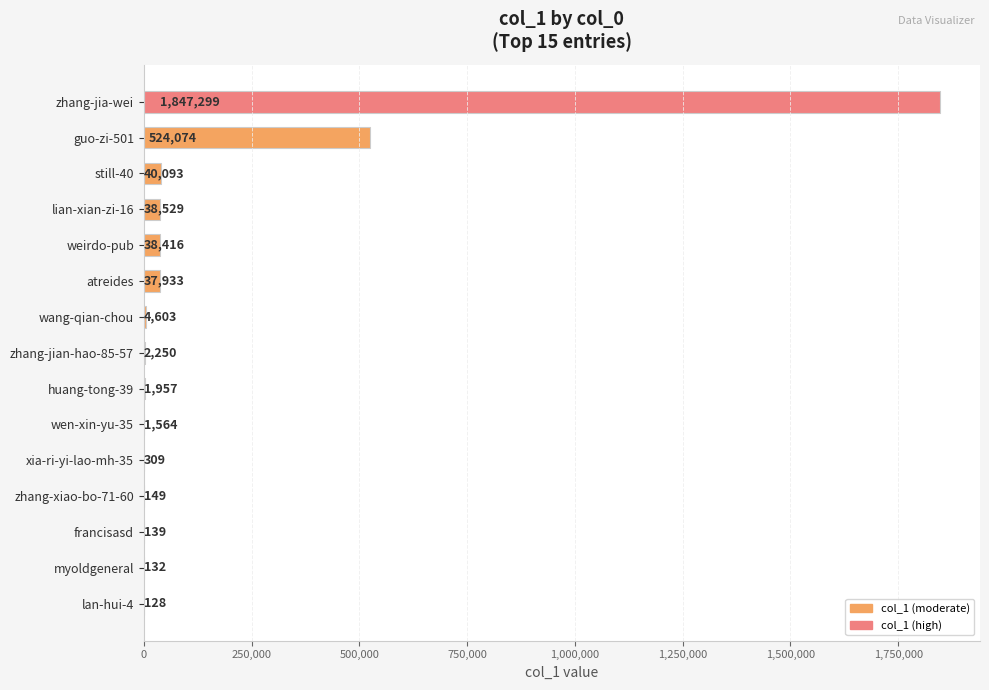

Is it true that the value at still-40 is 40093?

True